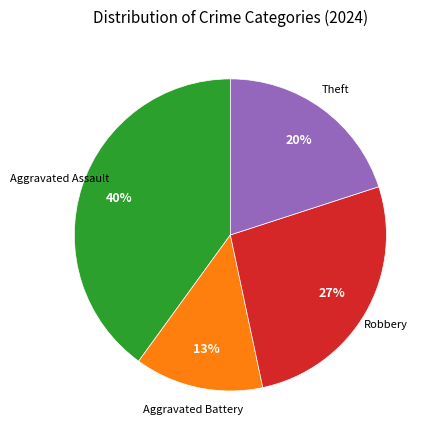

To the nearest percent, what is the difference between the largest and smallest slice percentages?

27%